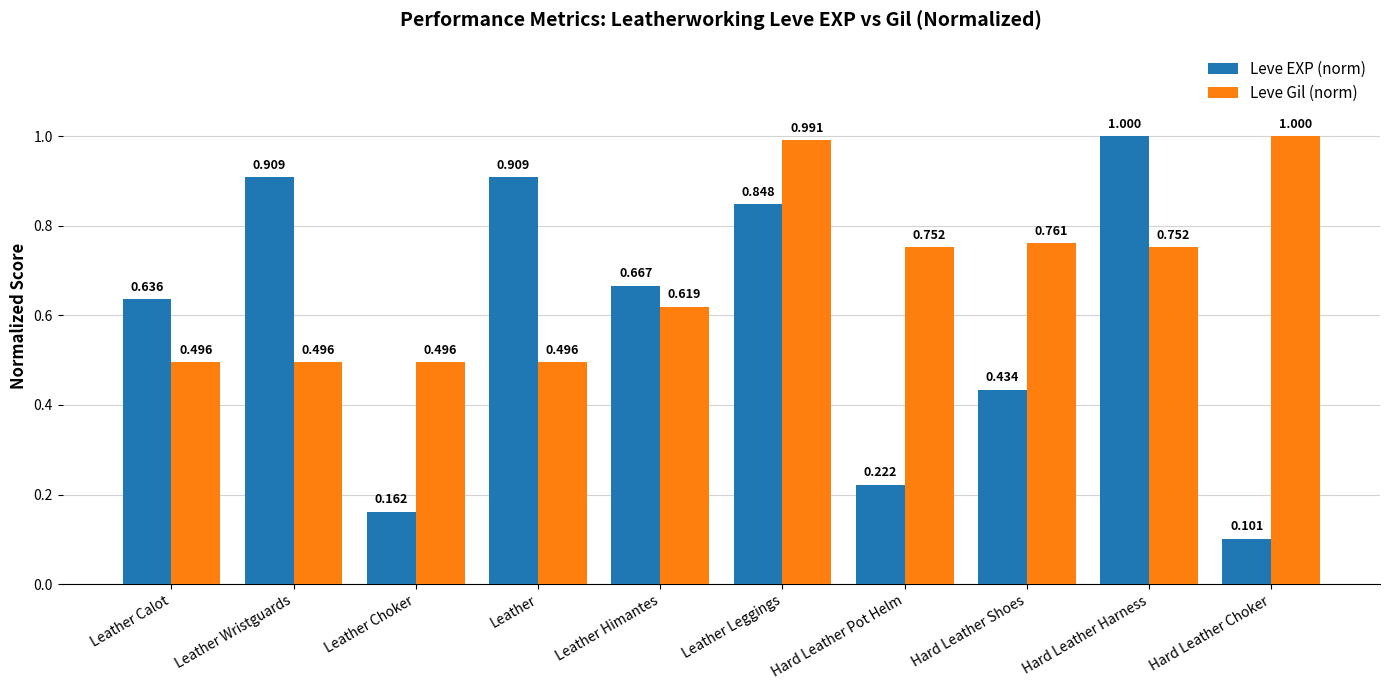

Which series has the largest range (max minus min)?

Leve EXP (norm)